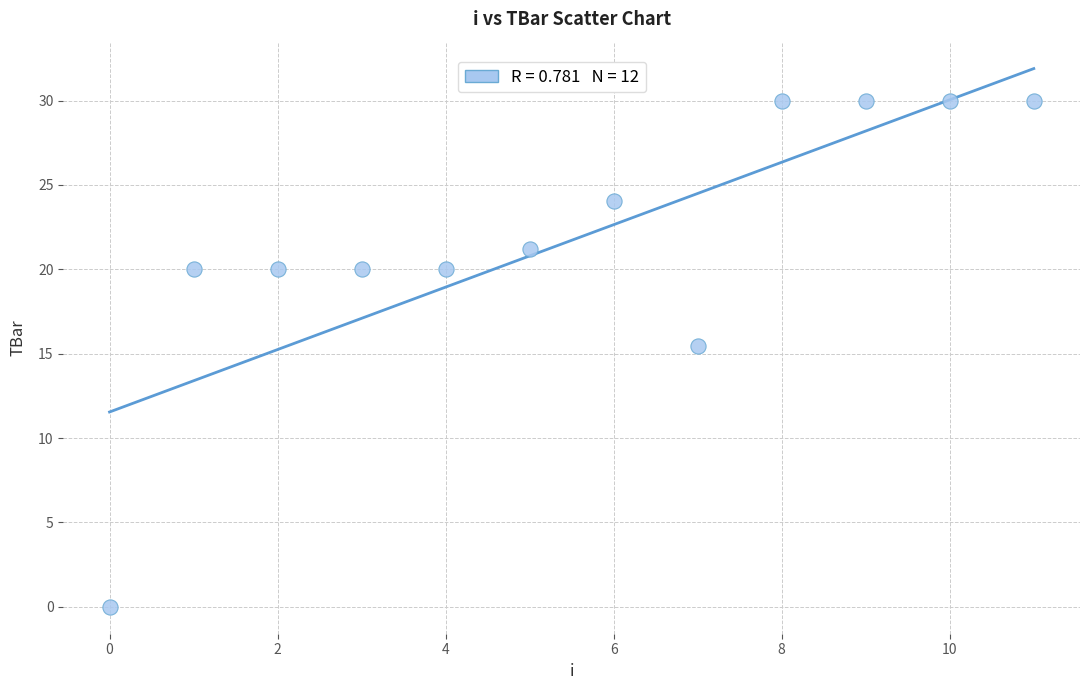

What Y value in the scatter plot is closest to 15?

15.4